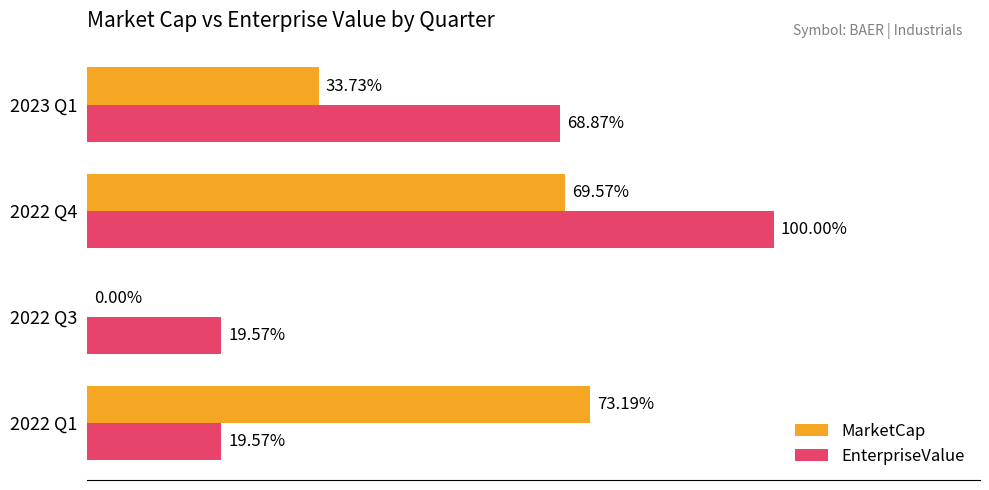

What are all the series names shown in the legend?

MarketCap, EnterpriseValue